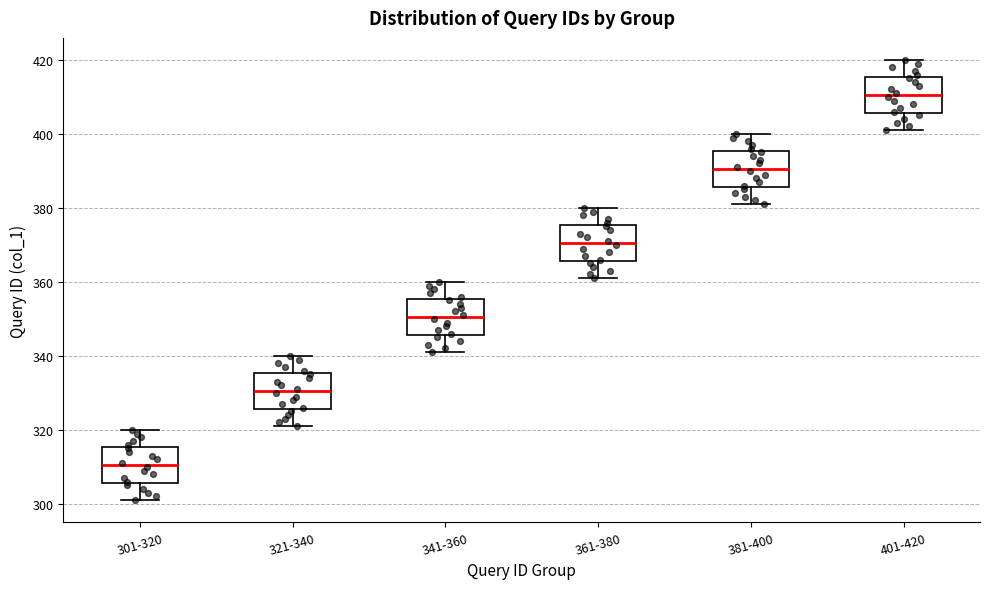

Where is the lower edge of the box for 301-320 on the y-axis? The values are not printed on the chart, so give them approximately, as read against the axis.

306